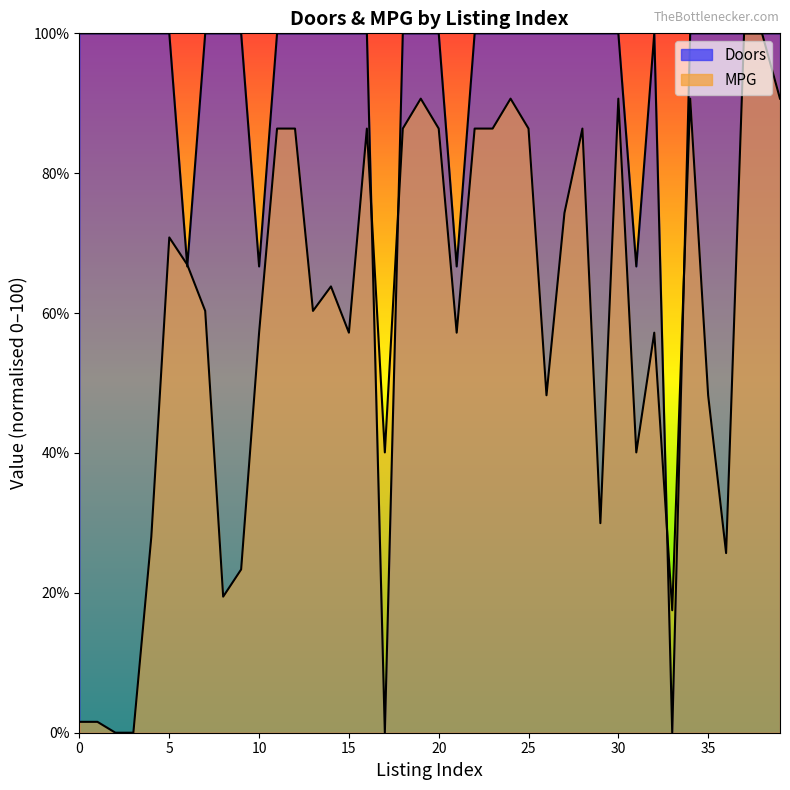

Which series has the largest total across all categories?

Doors